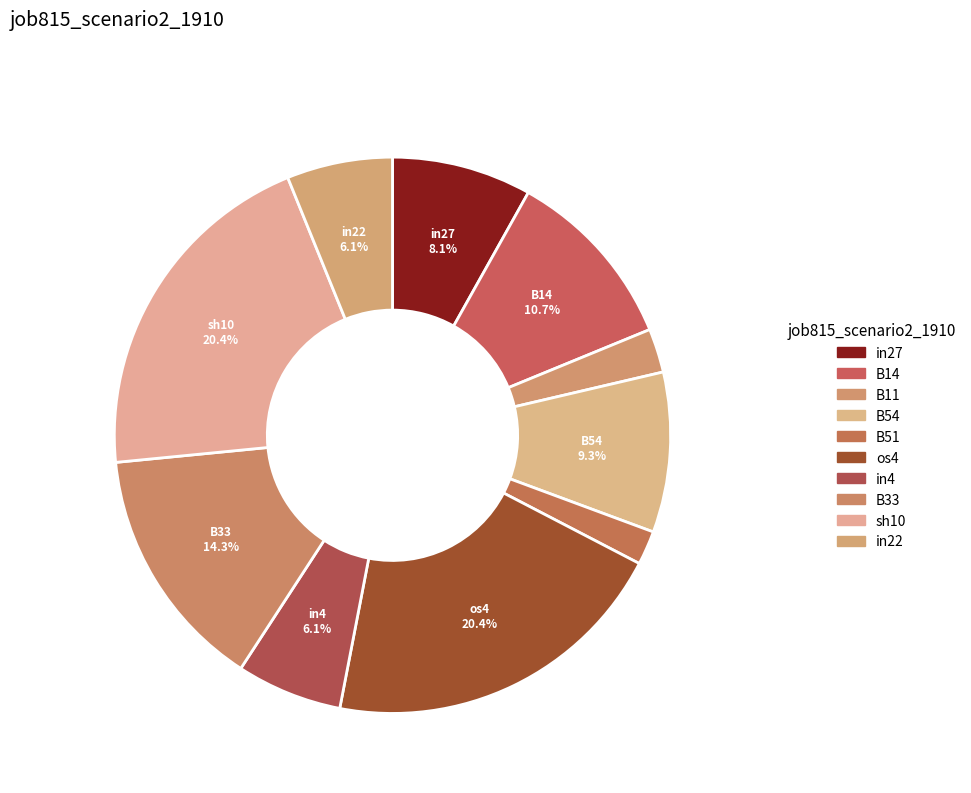

To the nearest percent, what is the average slice percentage?

10%